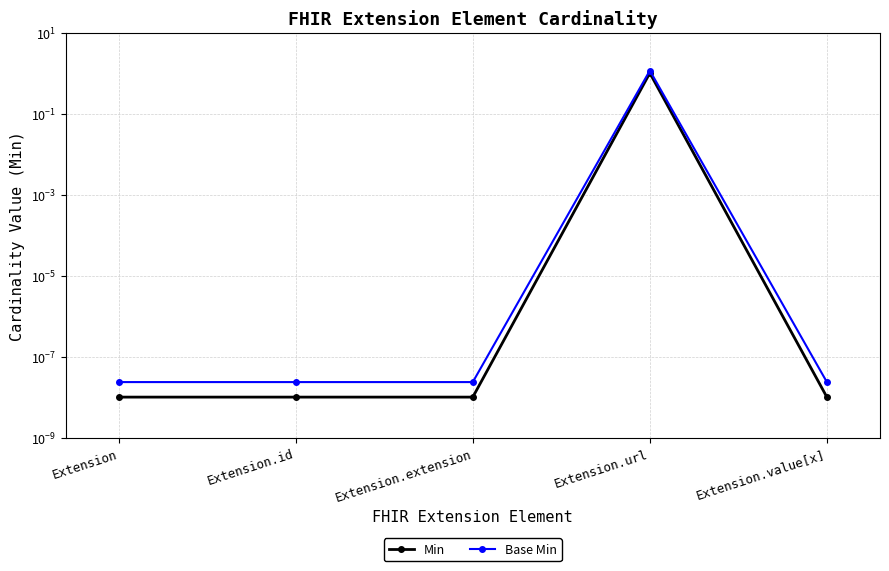

Which series has the widest spread of values?

Base Min